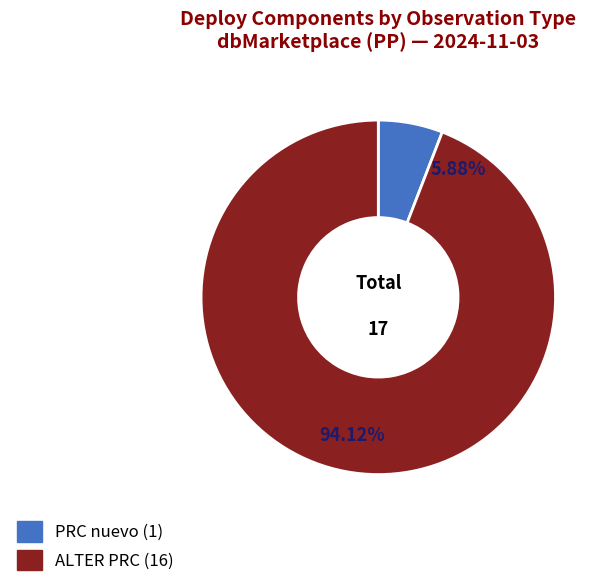

To the nearest percent, what portion does ALTER PRC represent?

94%